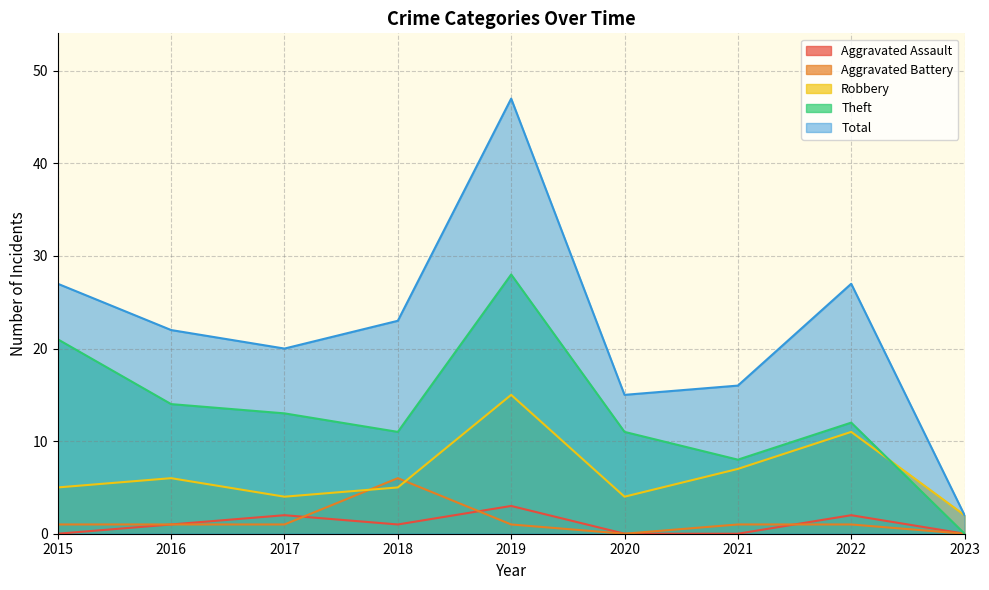

Which series has the largest total across all categories?

Total